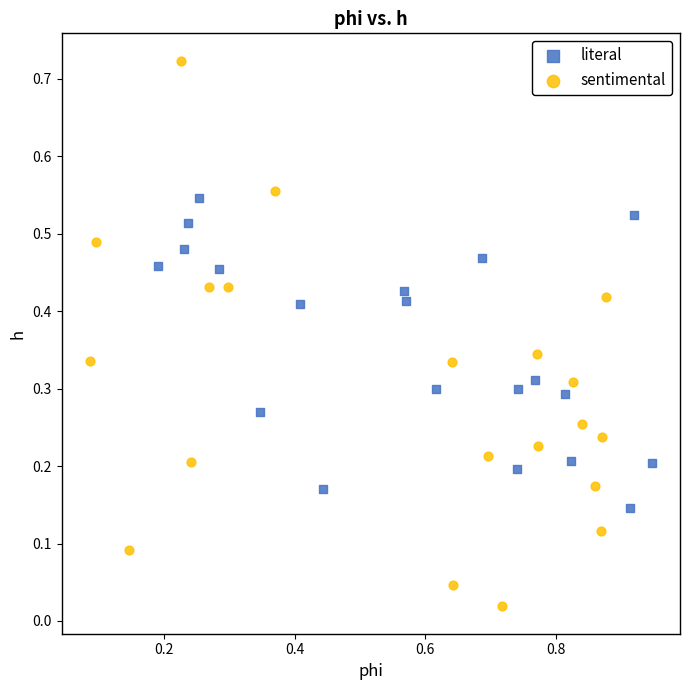

Which series reaches the maximum Y coordinate?

sentimental